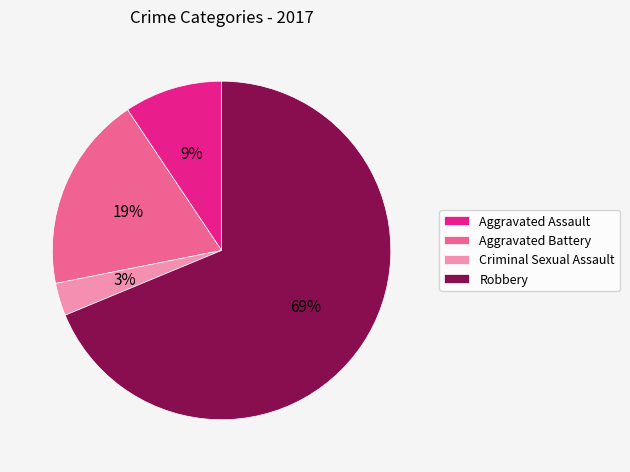

Is there a majority slice in this chart?

Yes